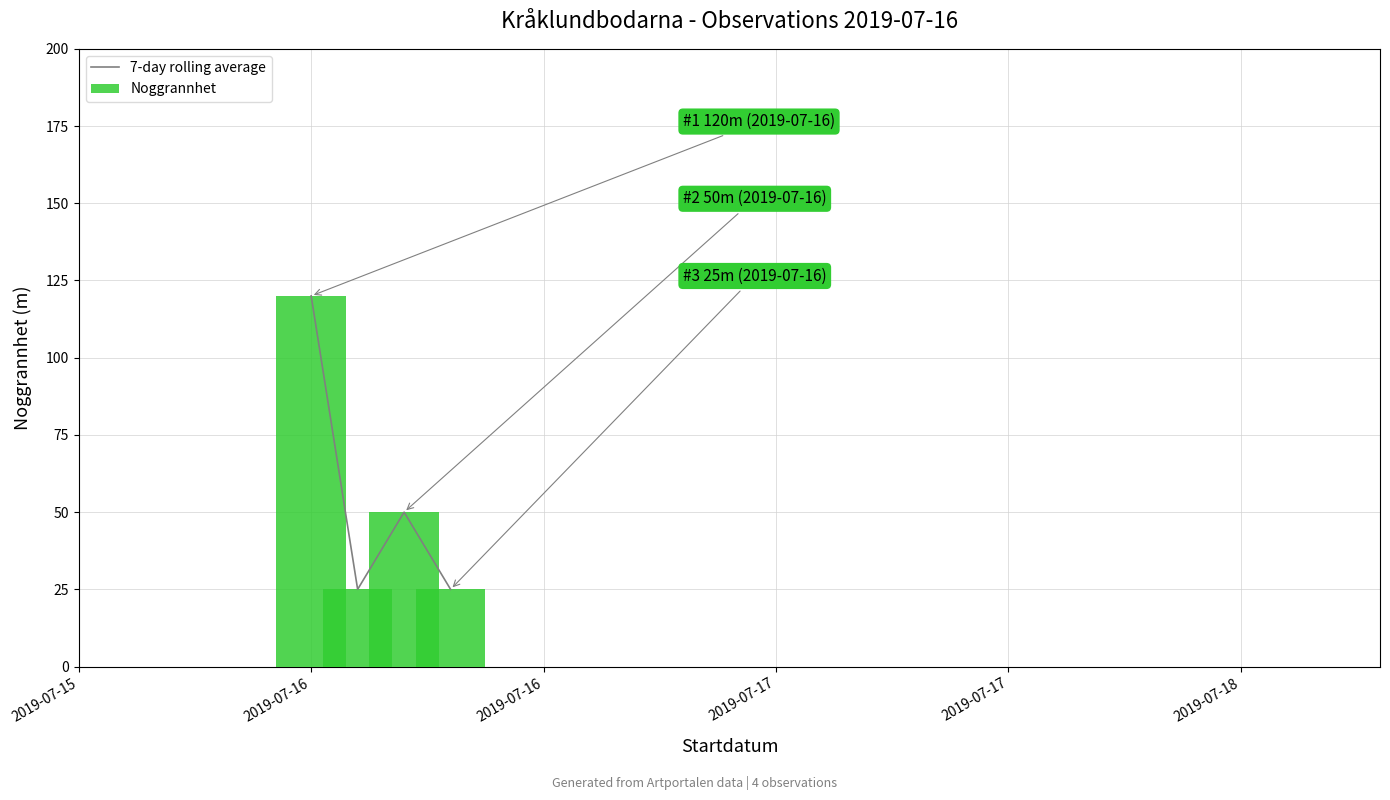

How many data points are less than 50?

2